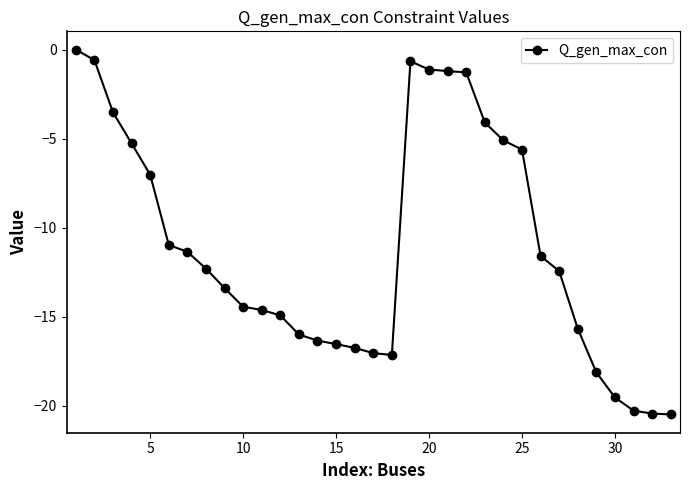

What is the smallest value displayed?

-20.5